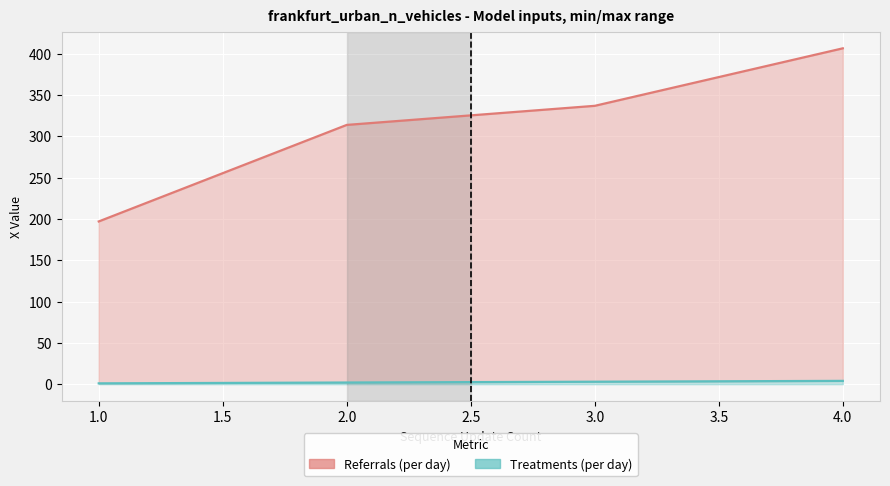

Is it true that Treatments (per day) equals 4.0 at 4.0?

True